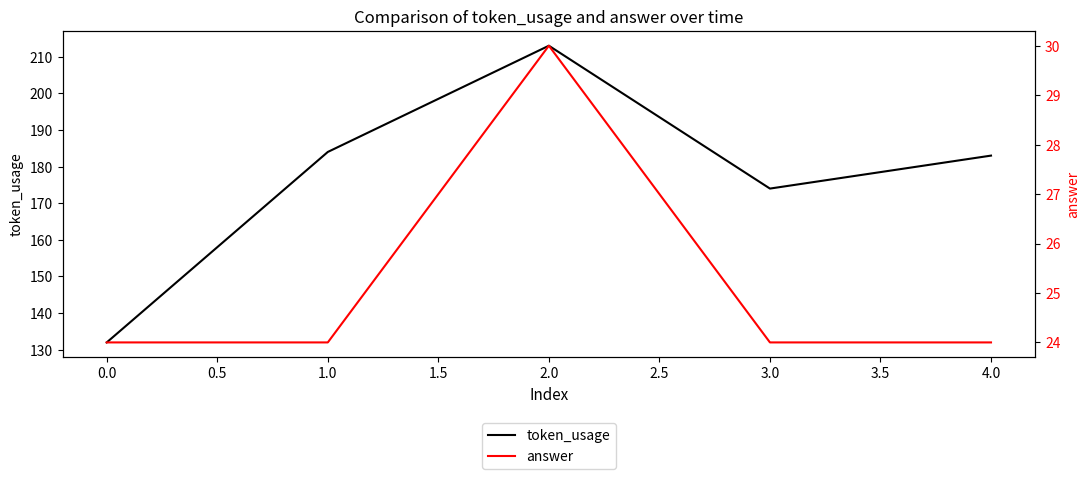

What is the maximum value for token_usage?

213